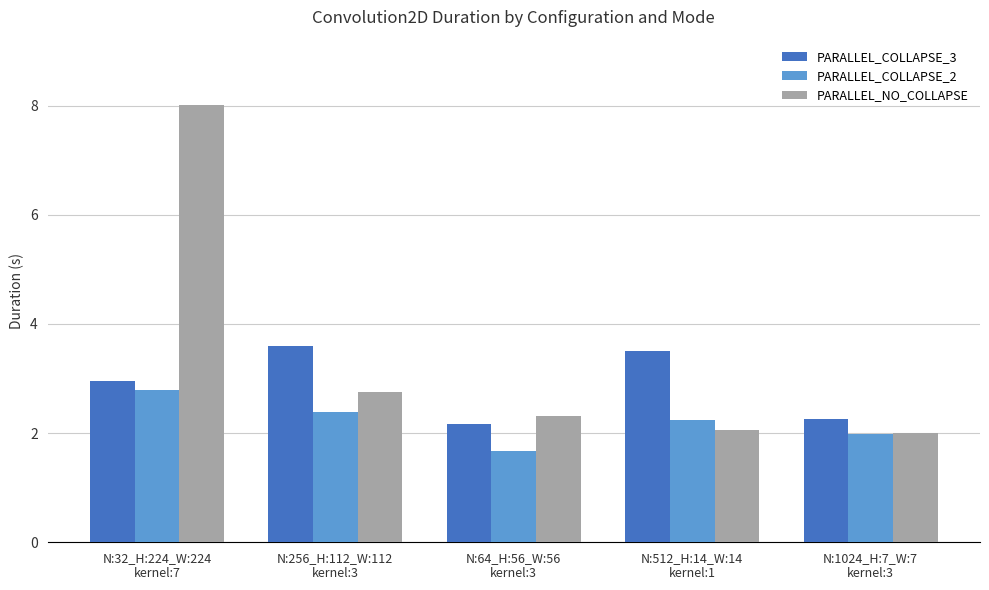

Count the number of data series in this chart.

3